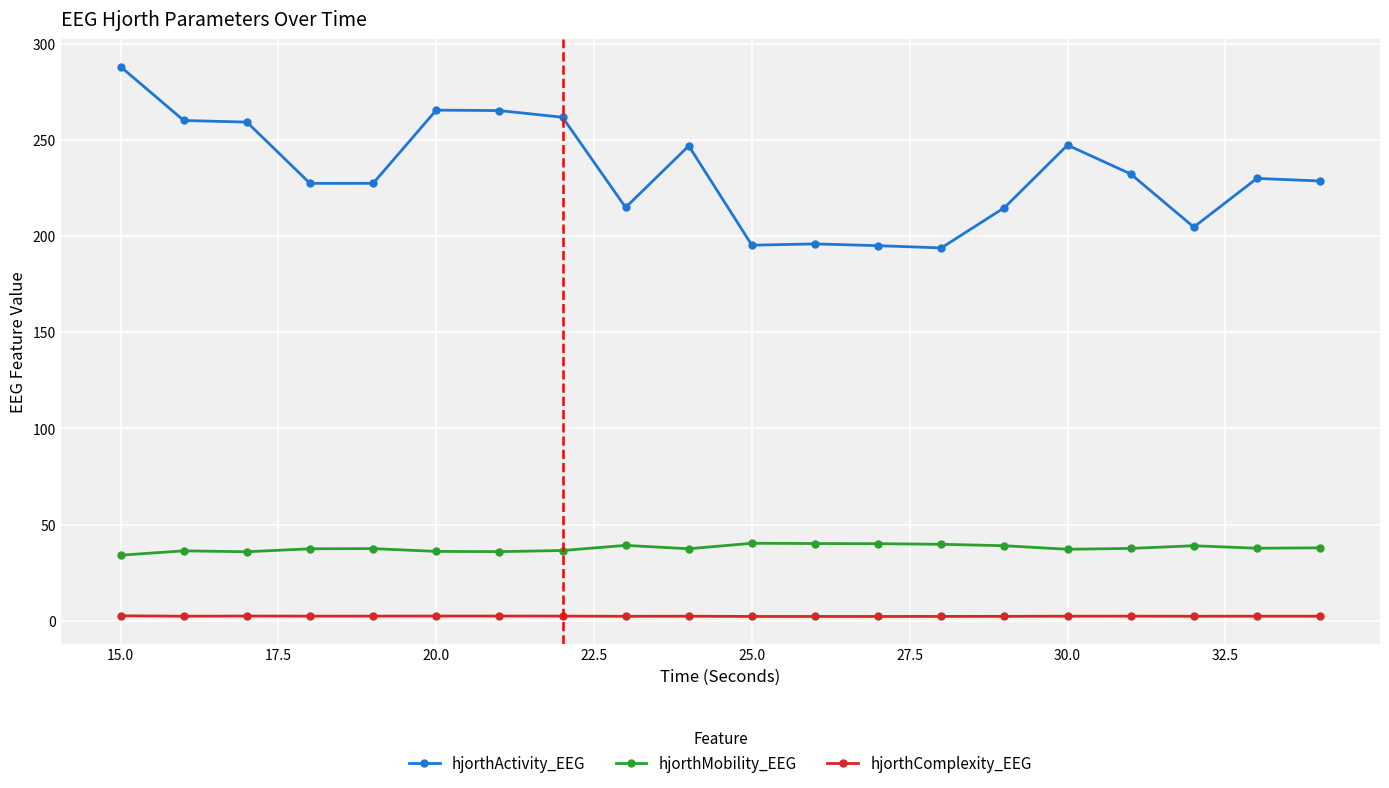

What is the average value of the hjorthComplexity_EEG series?

2.4